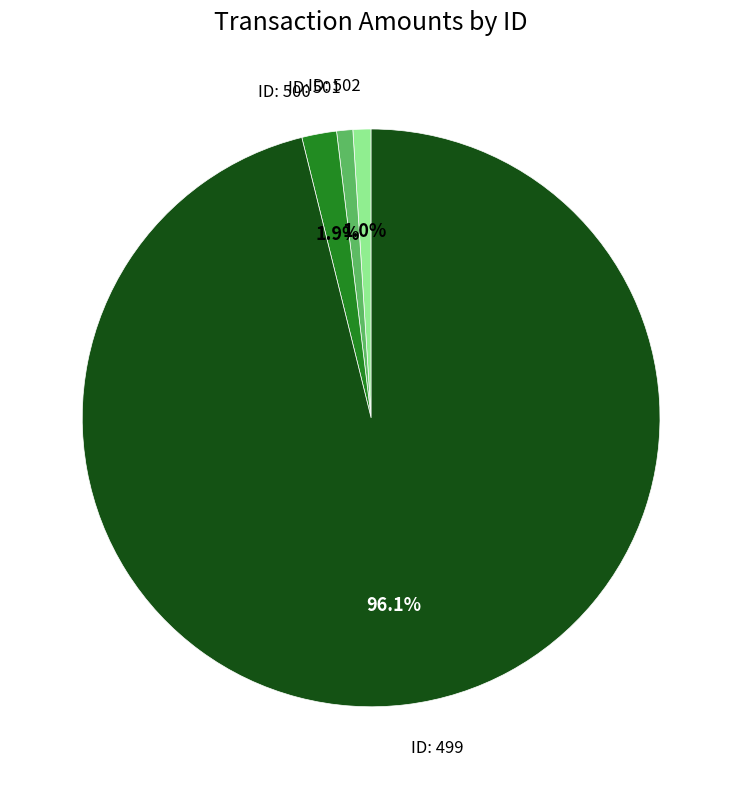

Is there a majority slice in this chart?

Yes